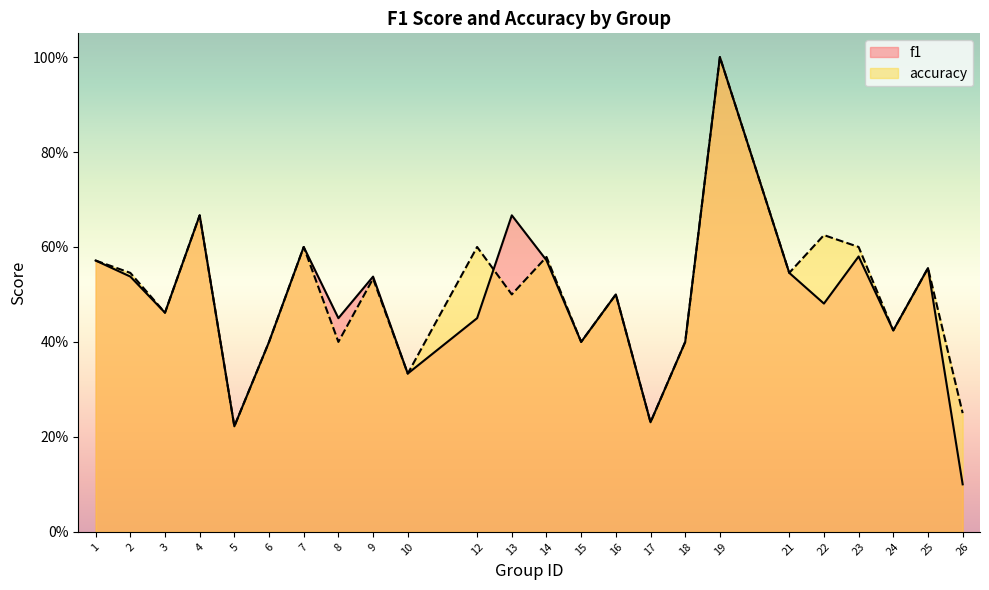

The f1 series shows 1.0 at 19. True or false?

True